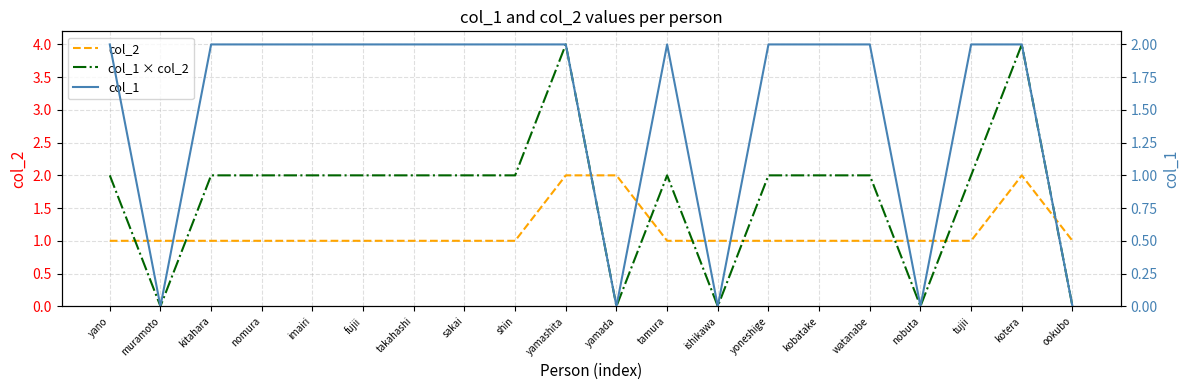

Rank the series at fujii from lowest to highest value.

col_2, col_1 × col_2, col_1